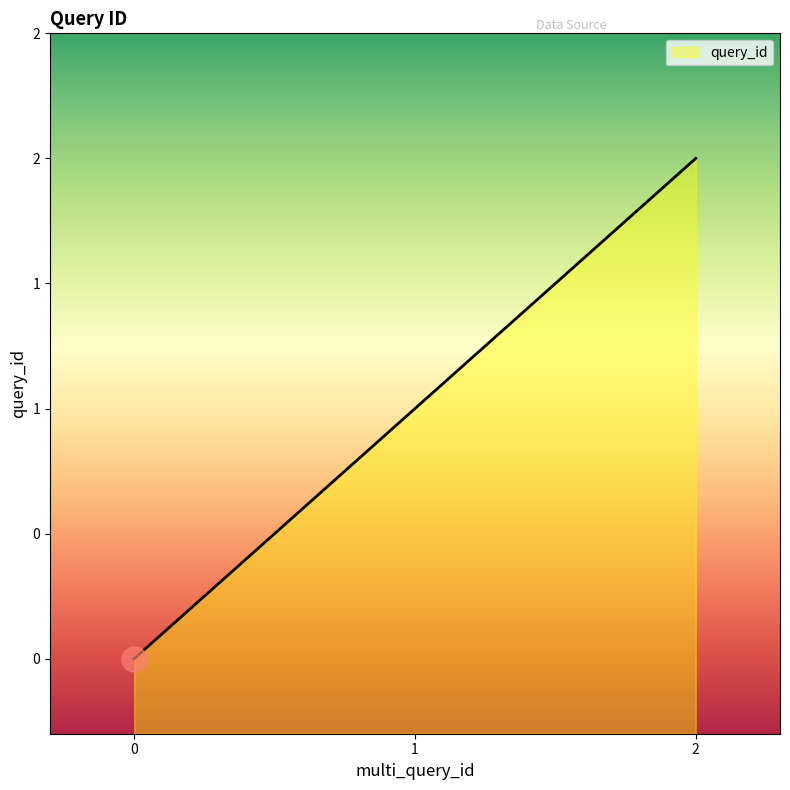

What is the change in value from 1 to 2?

+1